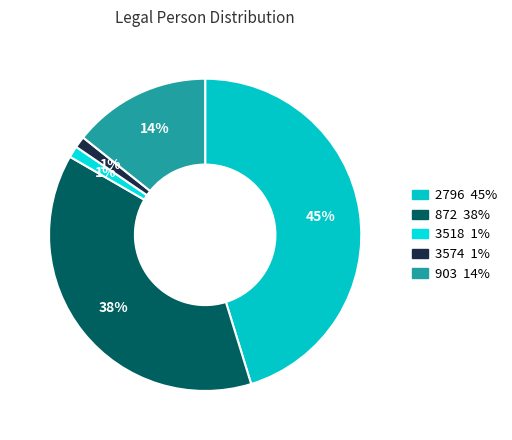

To the nearest percent, what is the difference between the largest and smallest slice percentages?

44%